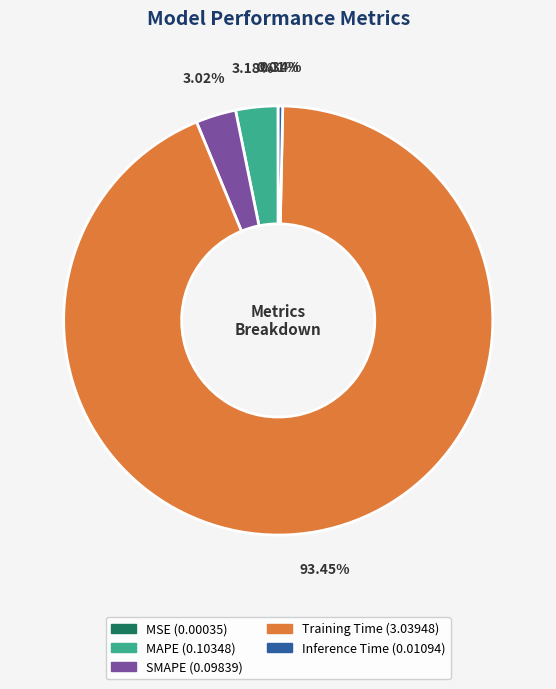

What percentage do MAPE and SMAPE together represent?

6.2%